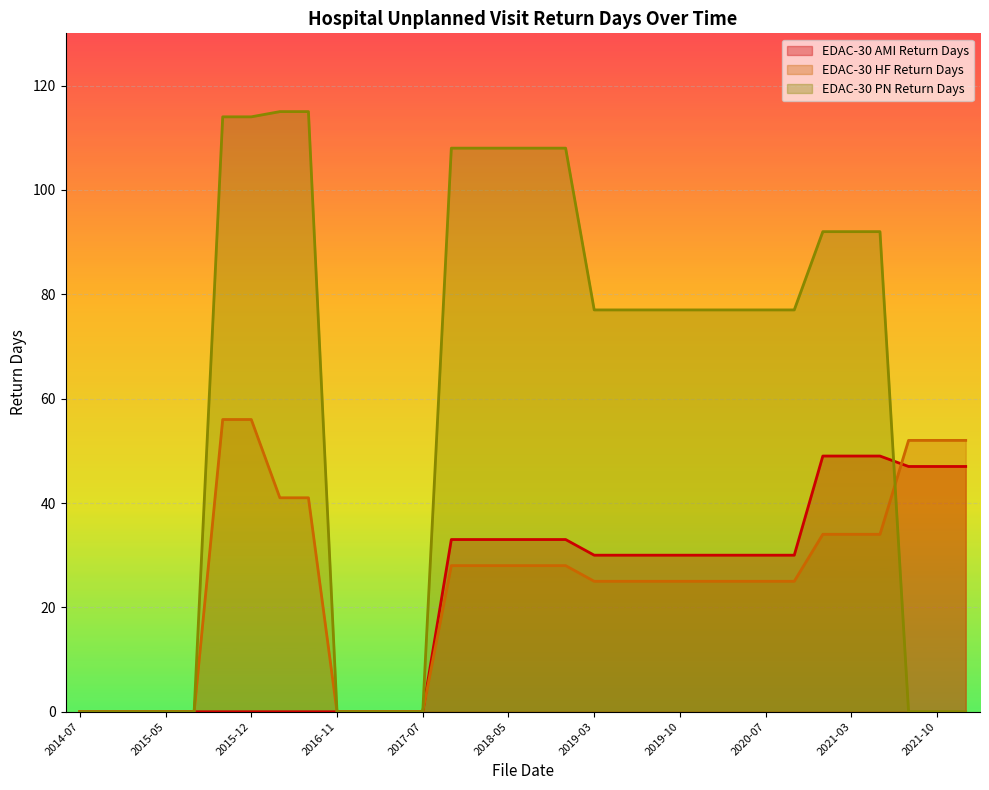

True or false: EDAC-30 PN Return Days has more than 1 points higher than both neighbors.

False